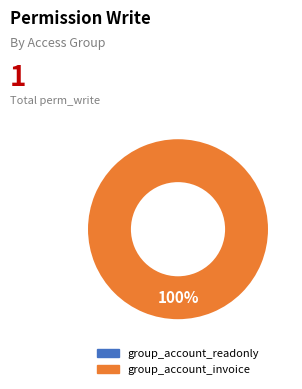

Is there a majority slice in this chart?

Yes